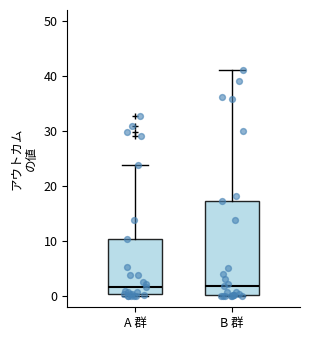

Reading left to right, read every box against the y-axis: the position of its median line, the range the box covers, and the ends of its whiskers. The values are not printed on the chart, so give them approximately, as read against the axis.

A 群: median 2, box 0 to 10, whiskers 0 (just below the box's lower edge) to 24
B 群: median 2, box 0 to 17, whiskers 0 to 41